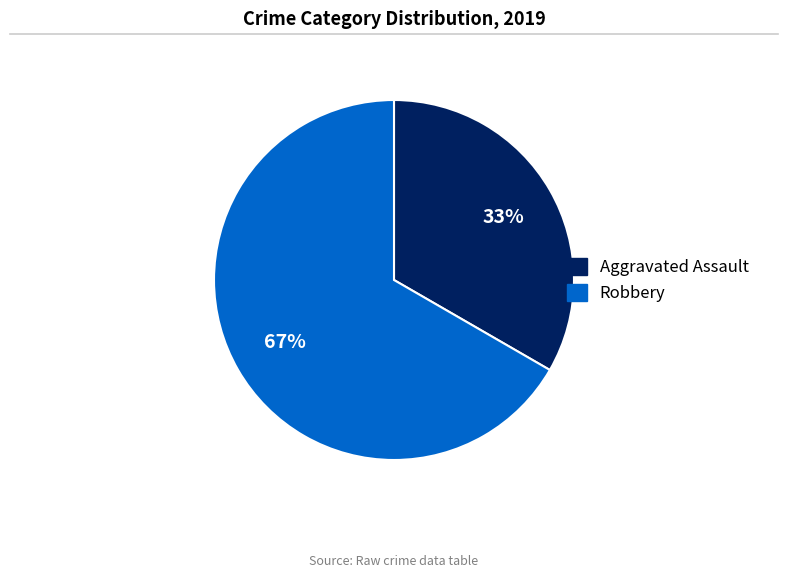

To the nearest percent, what percentage of the pie is Aggravated Assault?

33%